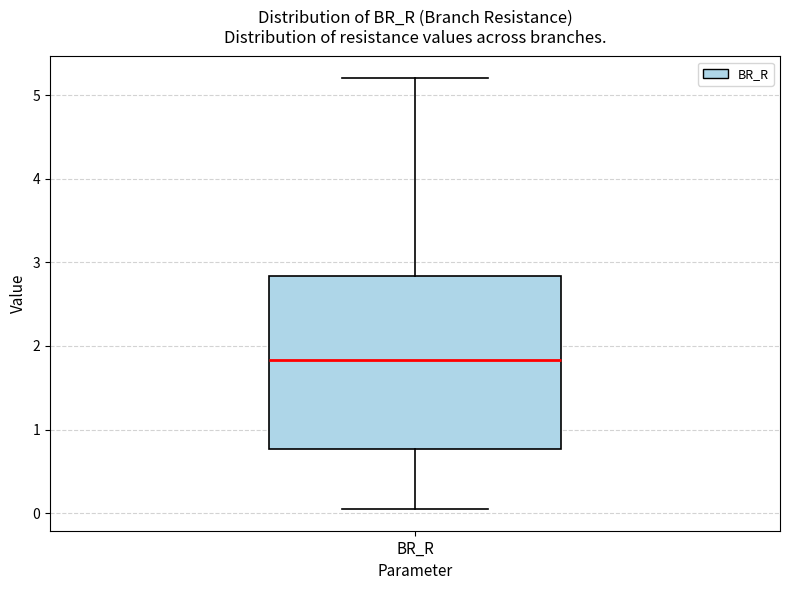

Read this box plot against the y-axis: the position of the median line, the range covered by the box, and the ends of both whiskers. The values are not printed on the chart, so give them approximately, as read against the axis.

median 1.8, box 0.8 to 2.8, whiskers 0.0 to 5.2